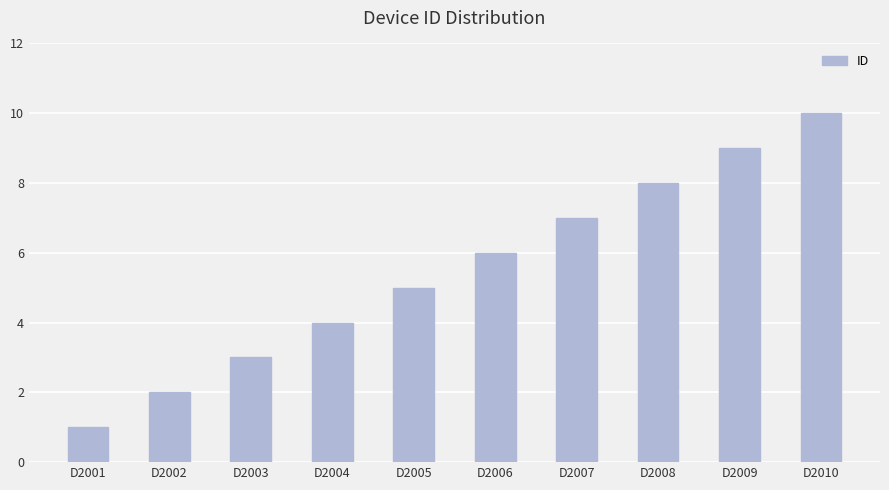

Approximately how many times larger is the value at D2005 compared to D2003?

1.7